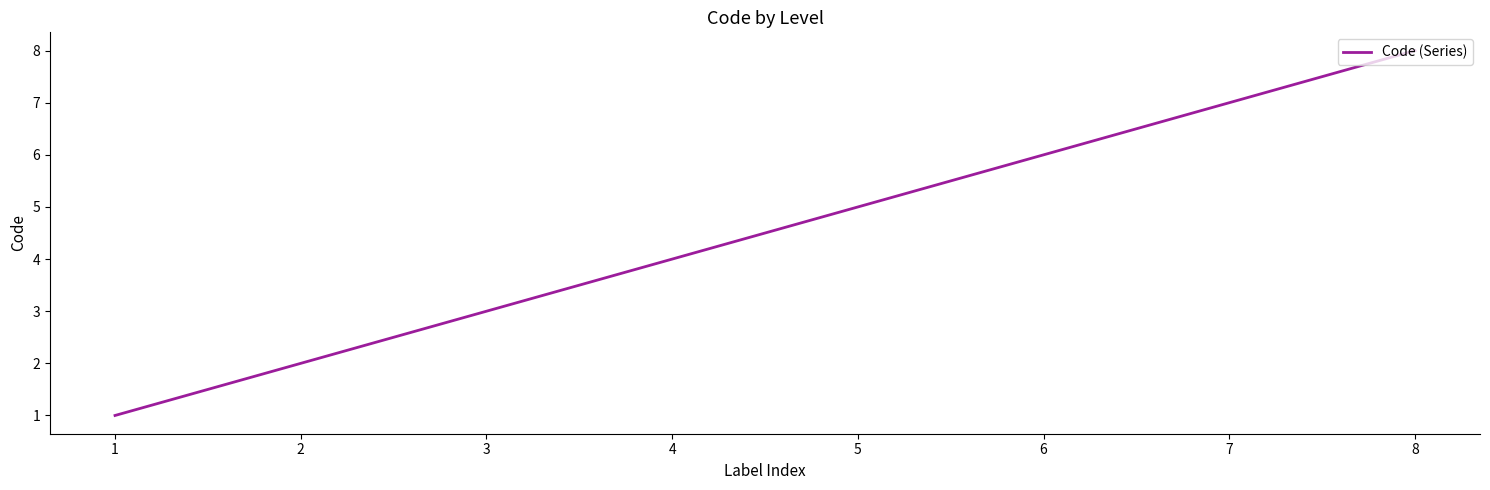

How many values are below 5?

4